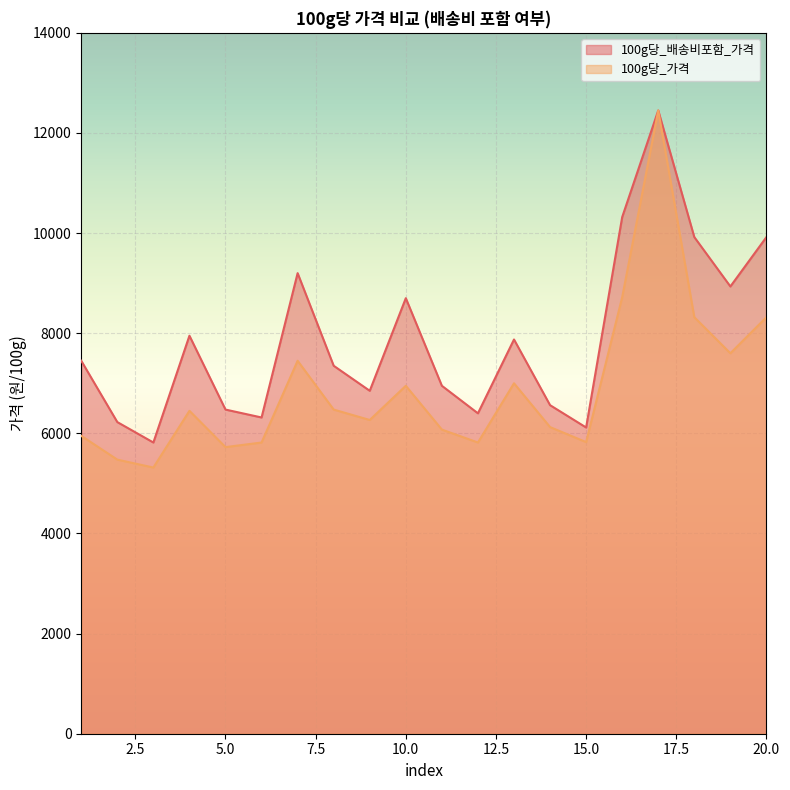

How many interior local peaks does the 100g당_가격 series have?

5